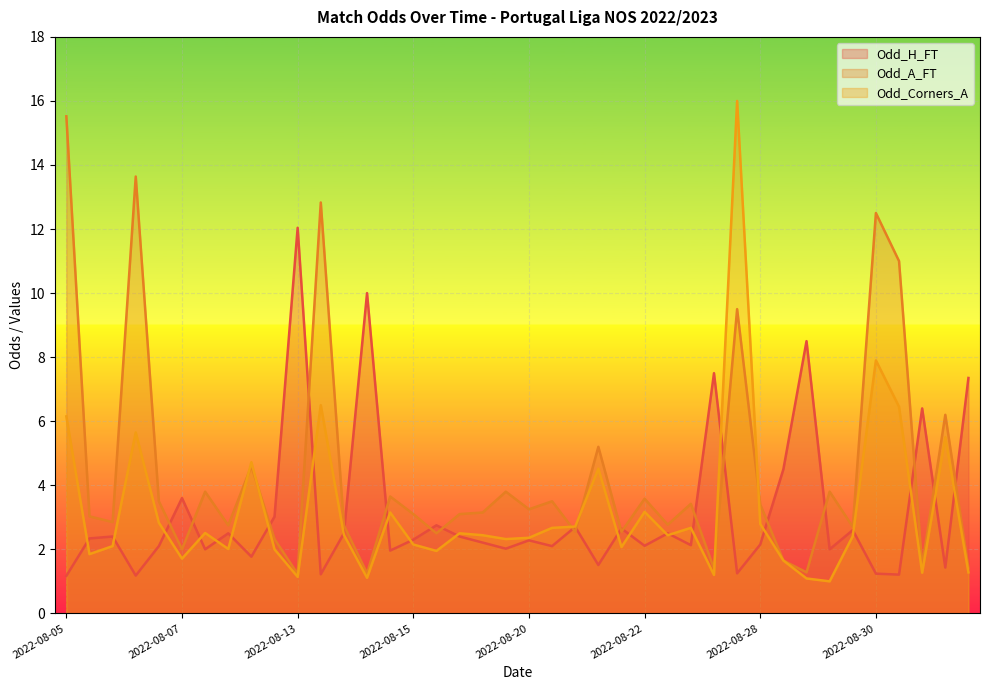

Reading left to right, list all the values displayed in this chart.

Odd_H_FT: 1.2	2.3	2.4	1.2	2.1	3.6	2.0	2.5	1.8	3.0	12.0	1.2	2.5	10.0	2.0	2.3	2.8	2.4	2.2	2.0	2.3	2.1	2.7	1.5	2.6	2.1	2.5	2.1	7.5	1.2	2.1	4.5	8.5	2.0	2.6	1.2	1.2	6.4	1.4	7.3
Odd_A_FT: 15.5	3.0	2.9	13.6	3.5	2.0	3.8	2.8	4.6	2.3	1.2	12.8	2.8	1.2	3.6	3.1	2.5	3.1	3.1	3.8	3.2	3.5	2.5	5.2	2.5	3.6	2.8	3.4	1.4	9.5	3.4	1.6	1.3	3.8	2.7	12.5	11.0	1.5	6.2	1.4
Odd_Corners_A: 6.2	1.9	2.1	5.7	2.8	1.7	2.5	2.0	4.7	2.0	1.1	6.5	2.5	1.1	3.1	2.1	1.9	2.5	2.4	2.3	2.4	2.7	2.7	4.5	2.1	3.2	2.4	2.7	1.2	16.0	2.8	1.6	1.1	1.0	2.4	7.9	6.5	1.3	5.5	1.3